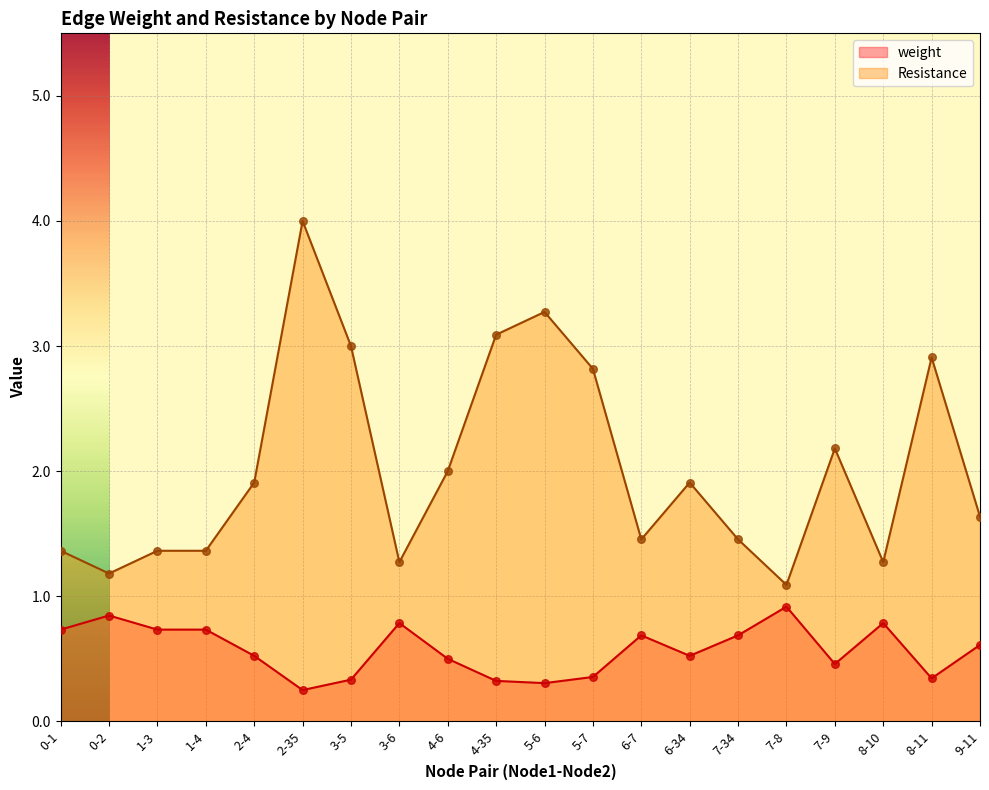

Is the value of weight at 7-8 greater than the value of Resistance at 2-35?

No